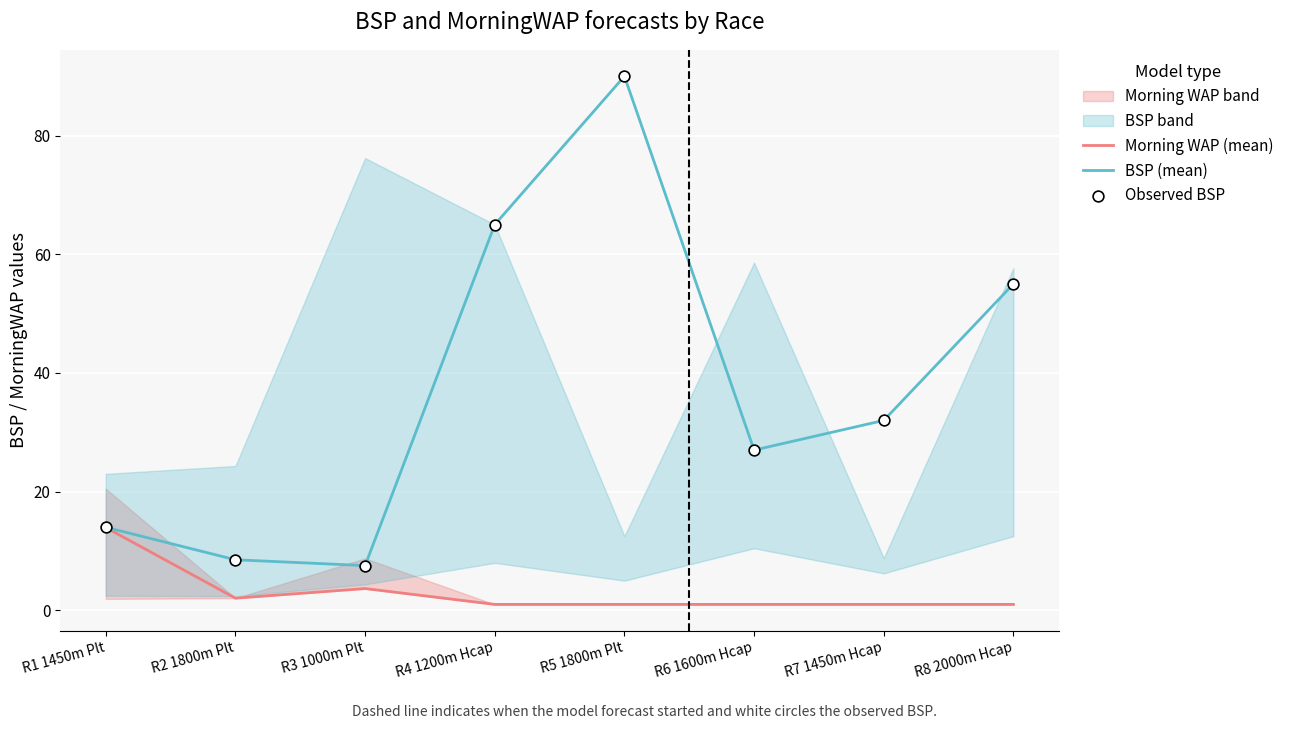

At which label is BSP (mean) closest to 48?

R8 2000m Hcap